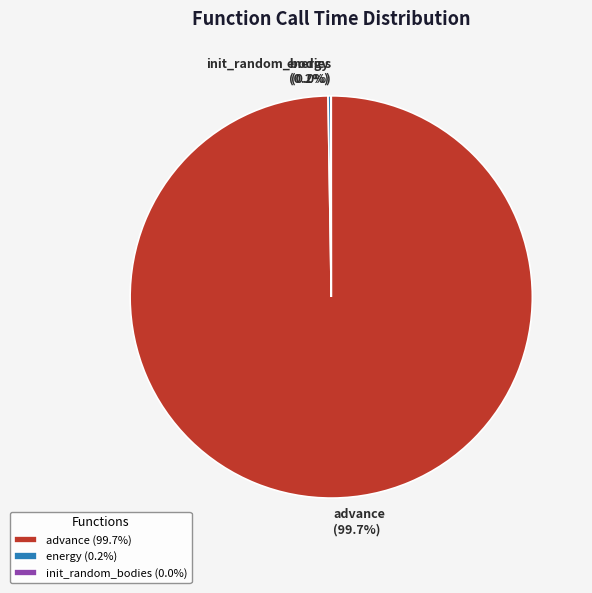

Which category has the biggest portion of the pie?

advance (99.7%)